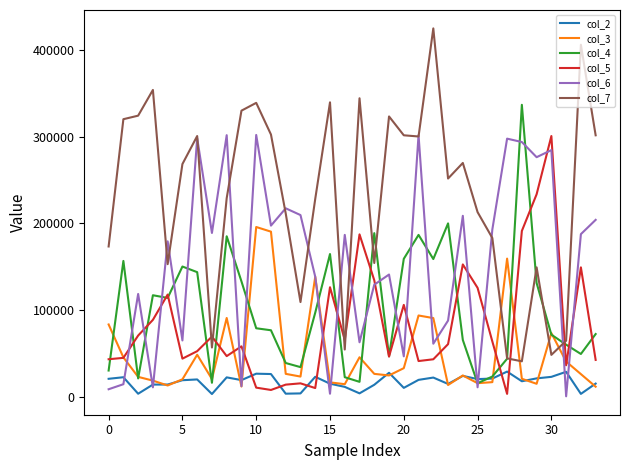

True or false: col_4 has more than 1 interior local peaks.

True